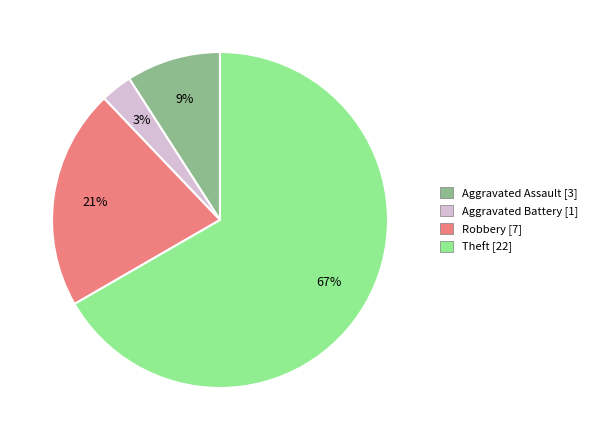

What is the largest slice in the pie chart?

Theft [22]